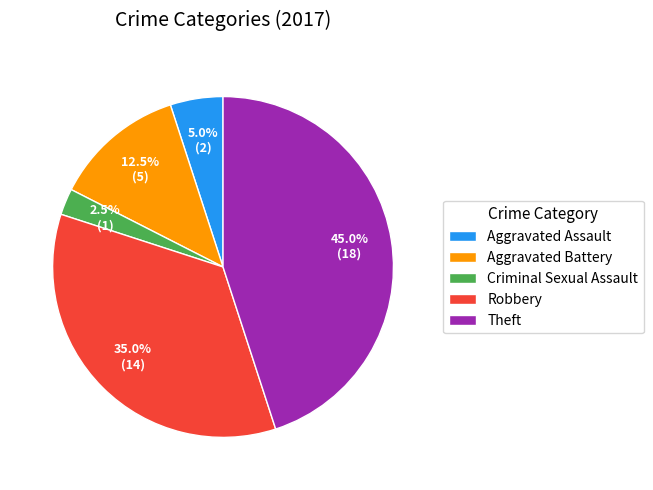

Which has a higher value, Theft or Criminal Sexual Assault?

Theft